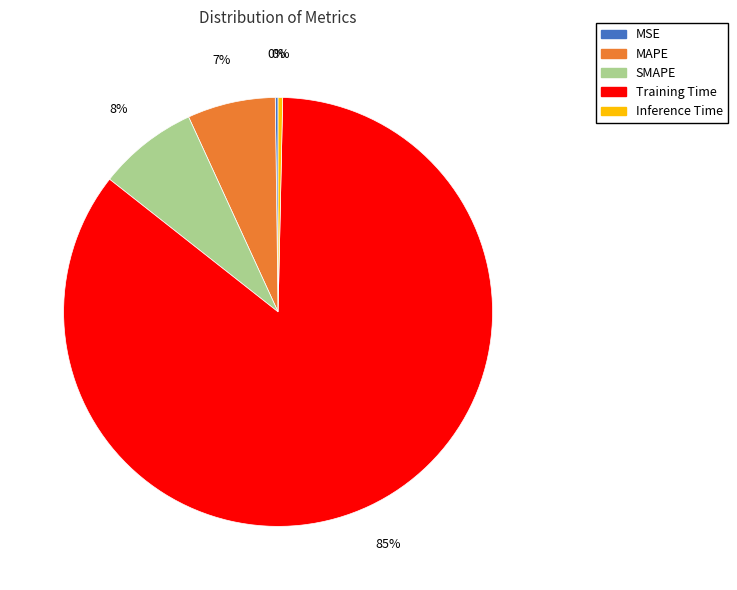

Which slice is the largest?

Training Time